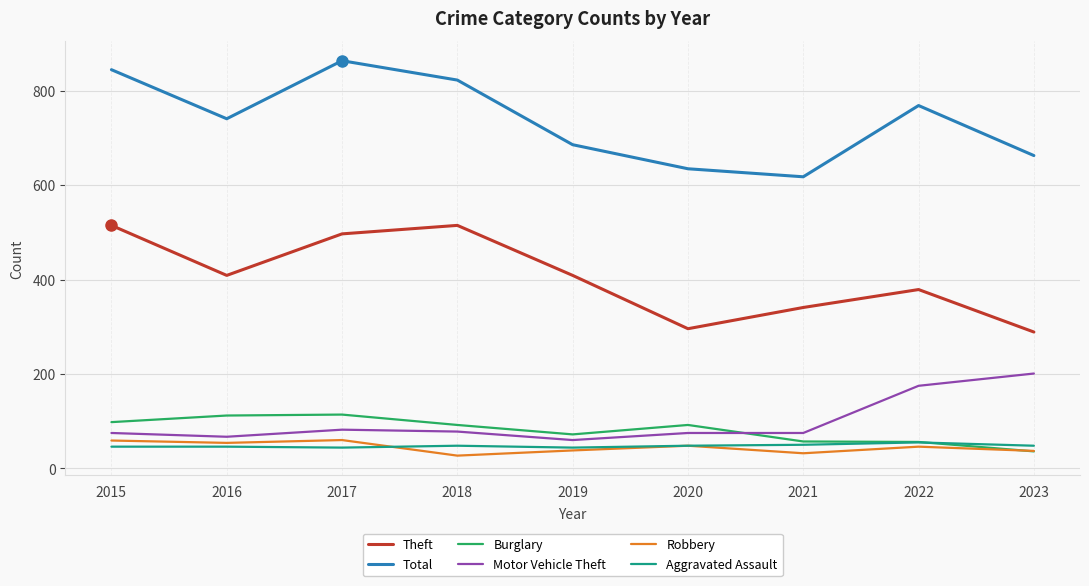

What is the maximum value shown in the chart?

864